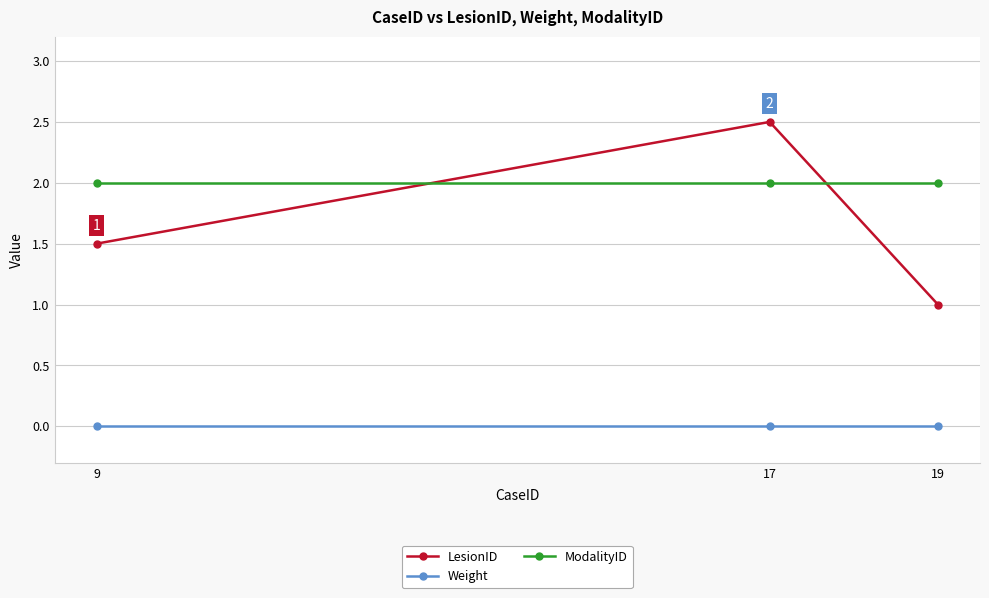

What is the greatest value displayed?

2.5